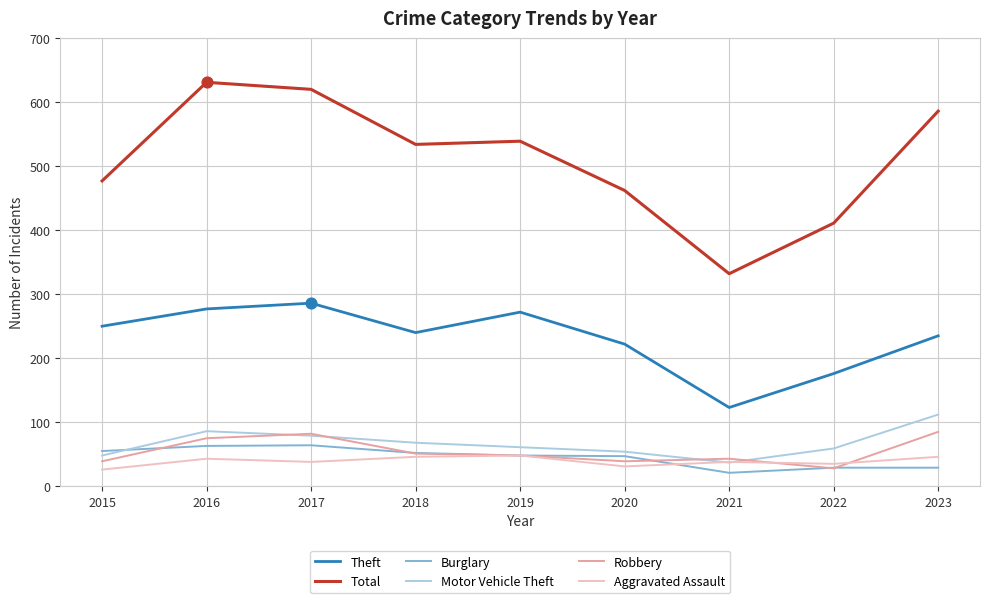

What is the total value across all series at 2023?

1093